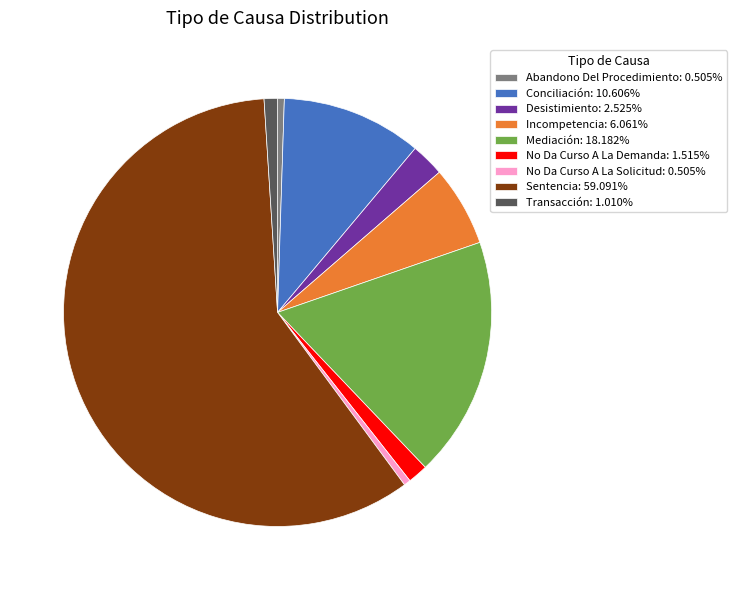

Which category accounts for the majority?

Sentencia